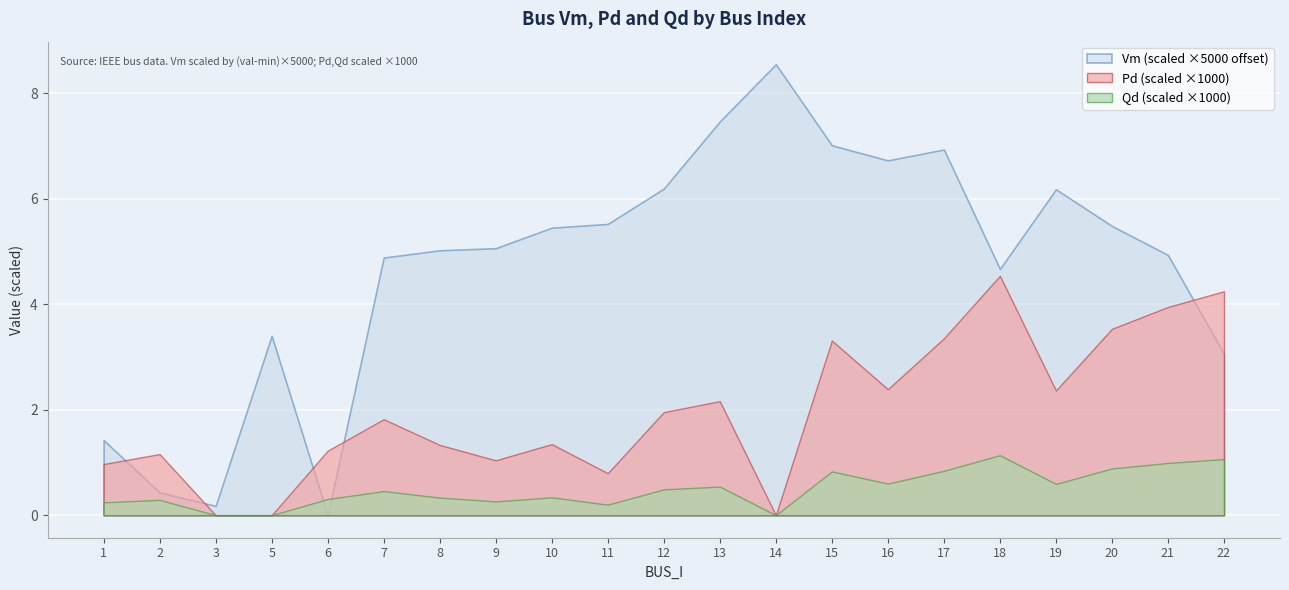

True or false: Pd and Qd cross at least once.

False